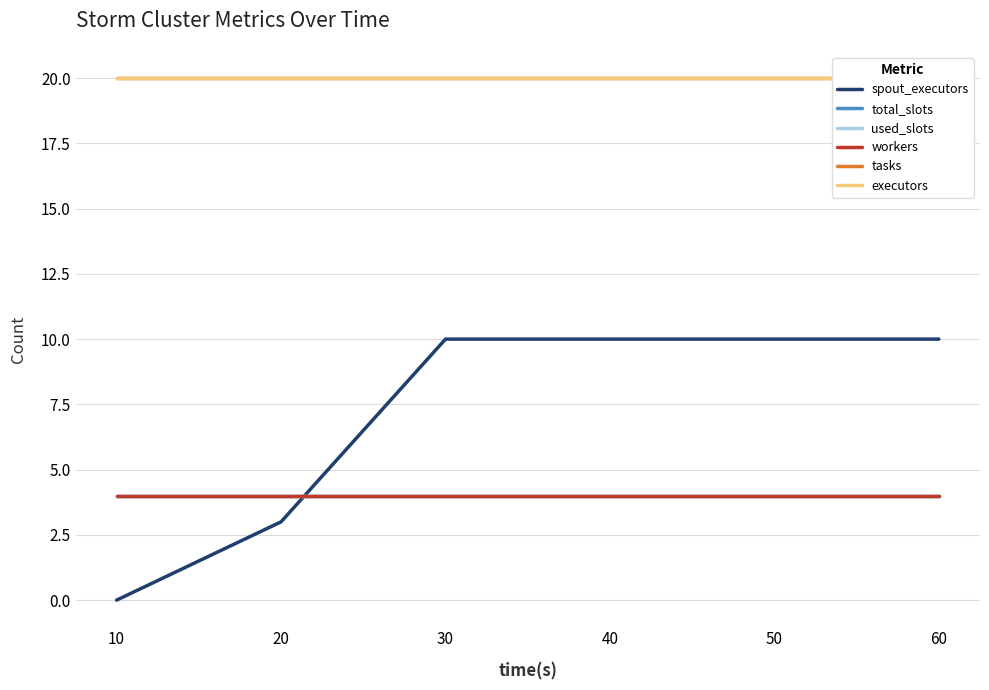

At which label is spout_executors closest to 5?

20